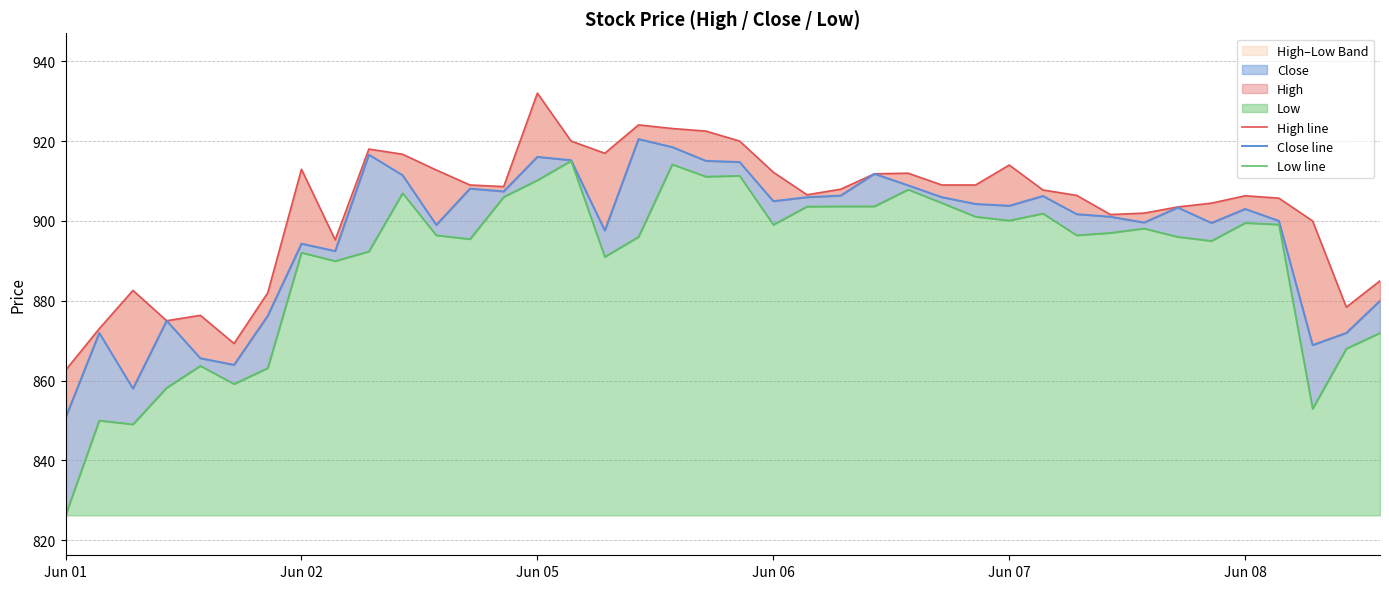

What is the sum of all Low line values?

35596.8